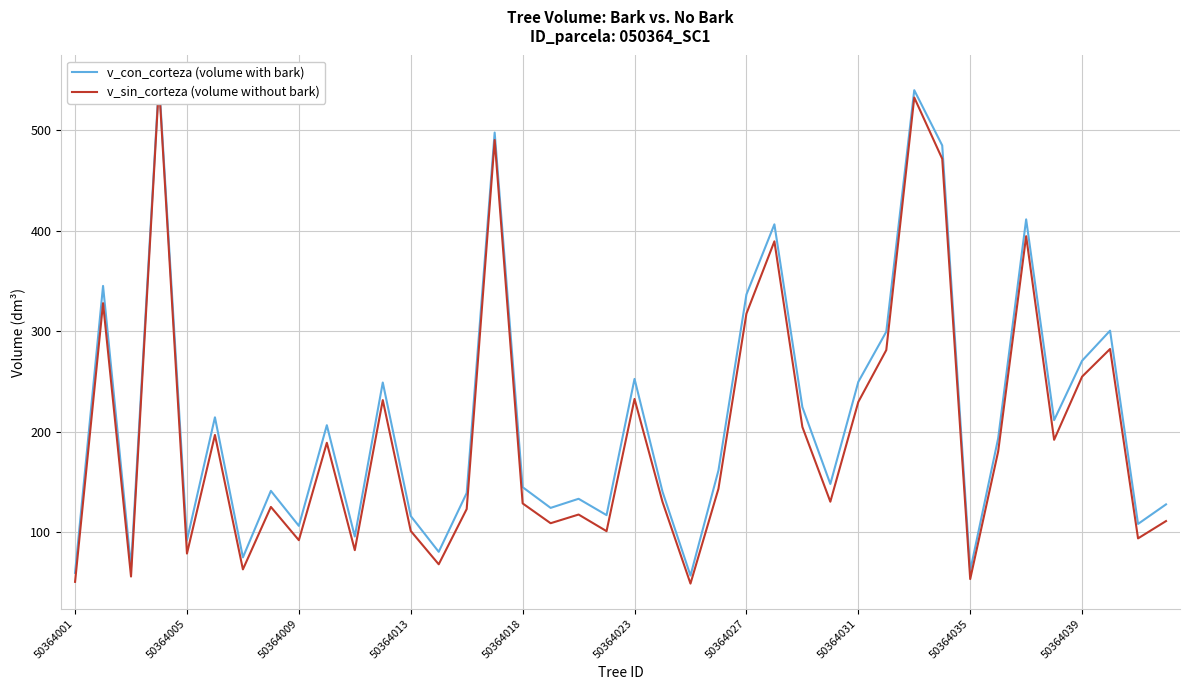

How many lines are shown in the chart?

2